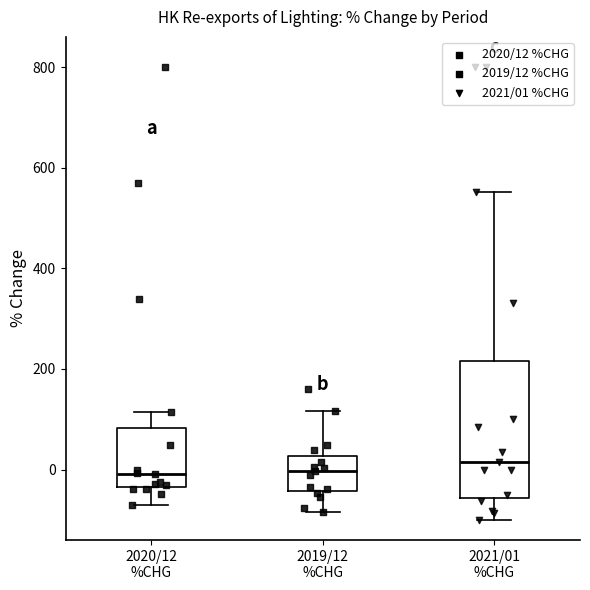

Reading left to right, read every box against the y-axis: the position of its median line, the range the box covers, and the ends of its whiskers. The values are not printed on the chart, so give them approximately, as read against the axis.

2020/12 %CHG: median 0, box -40 to 80, whiskers -80 to 120
2019/12 %CHG: median 0, box -40 to 20, whiskers -80 to 120
2021/01 %CHG: median 20, box -60 to 220, whiskers -100 to 560